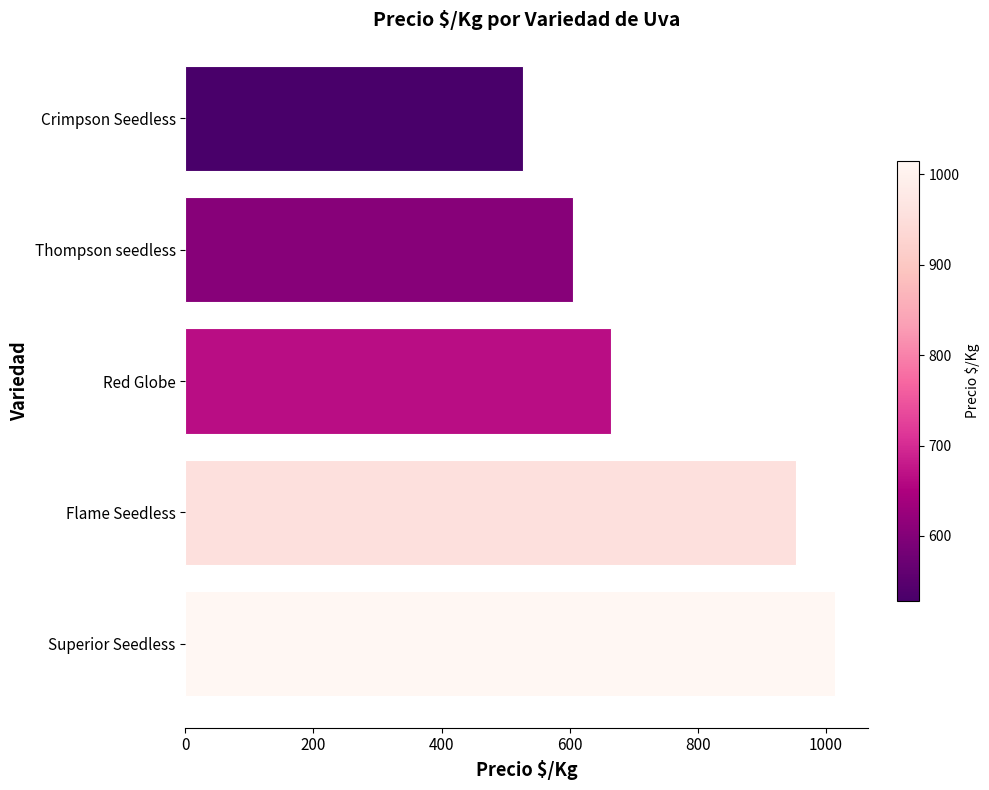

What is the difference between the second highest and second lowest values?

347.9